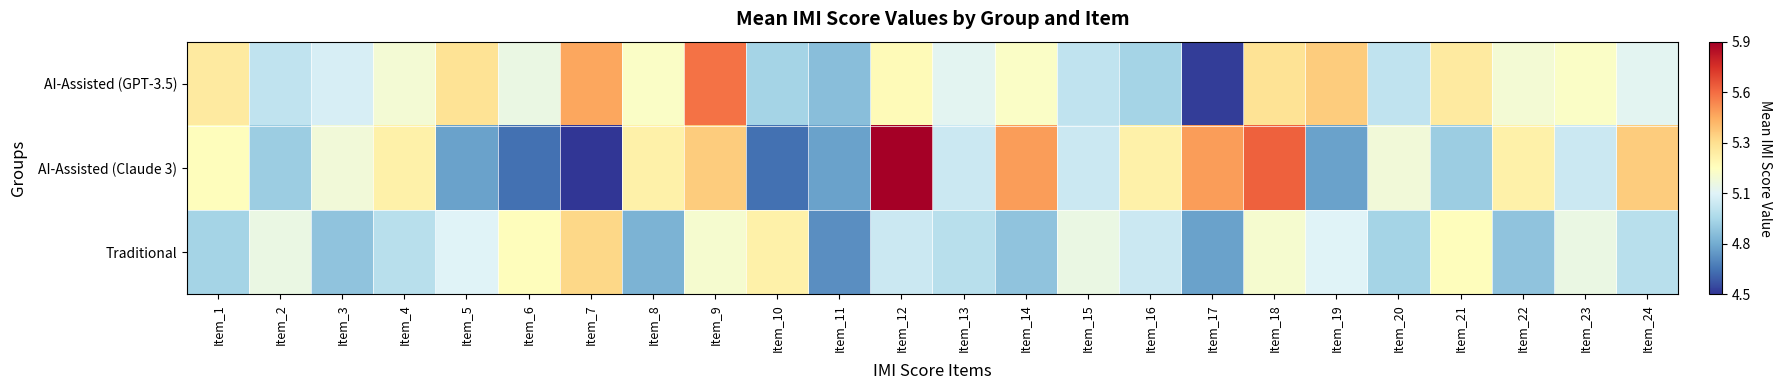

Which series has the largest total across all categories?

AI-Assisted (GPT-3.5)